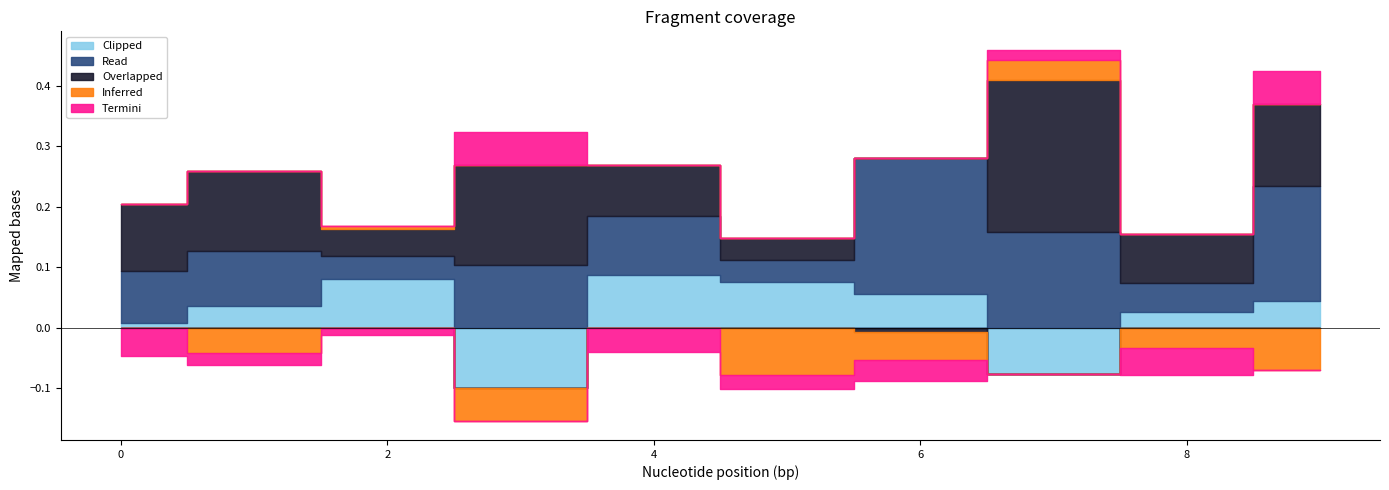

What is the value of the Read point at the 4th from the left?

0.1